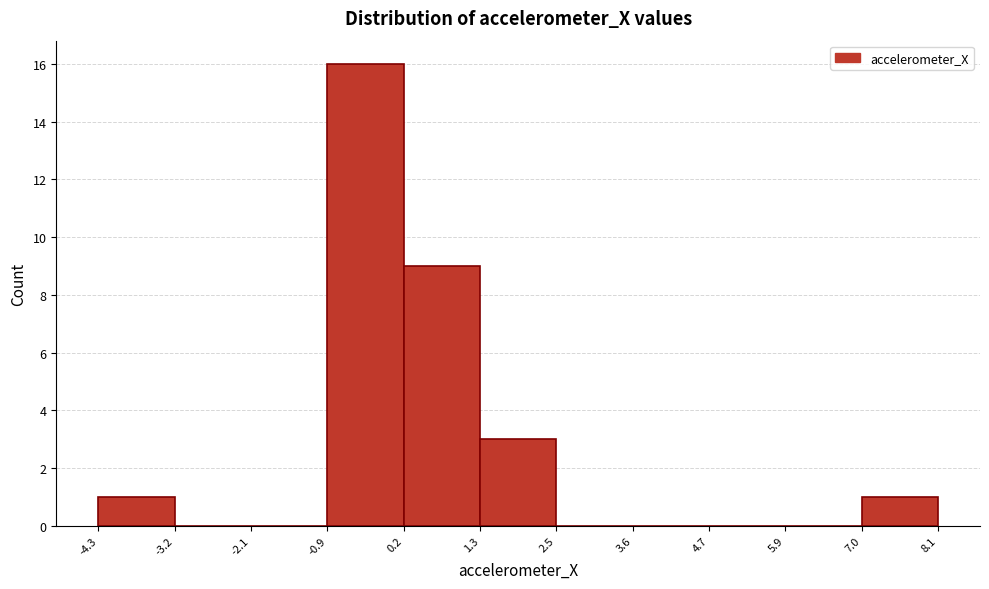

Reading left to right, transcribe this chart: for each bar, give the range it covers on the x-axis and its height. The values are not printed on the chart, so give them approximately, as read against the axis.

-4.3 to -3.2: 1
-3.2 to -2.1: 0
-2.1 to -0.9: 0
-0.9 to 0.2: 16
0.2 to 1.3: 9
1.3 to 2.5: 3
2.5 to 3.6: 0
3.6 to 4.7: 0
4.7 to 5.9: 0
5.9 to 7.0: 0
7.0 to 8.1: 1